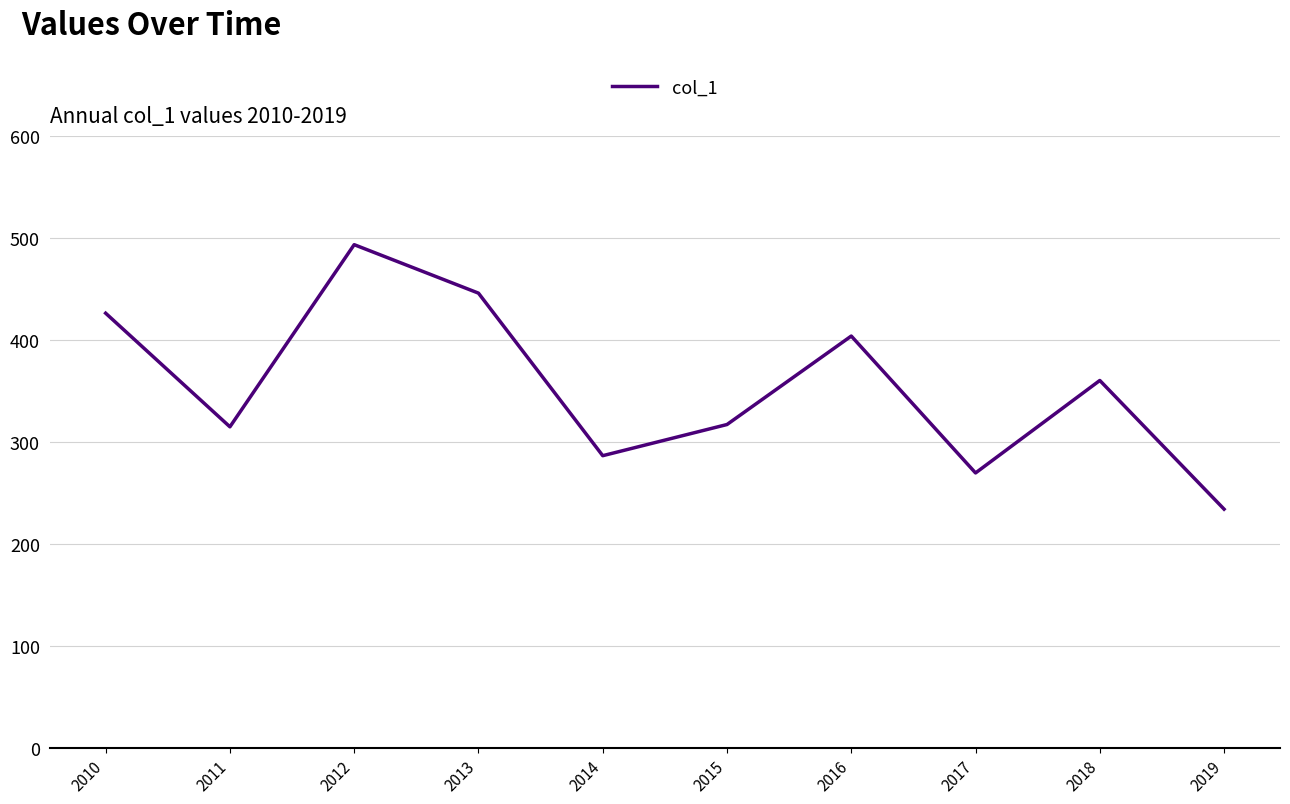

Does the chart display data point markers on the line(s)?

No